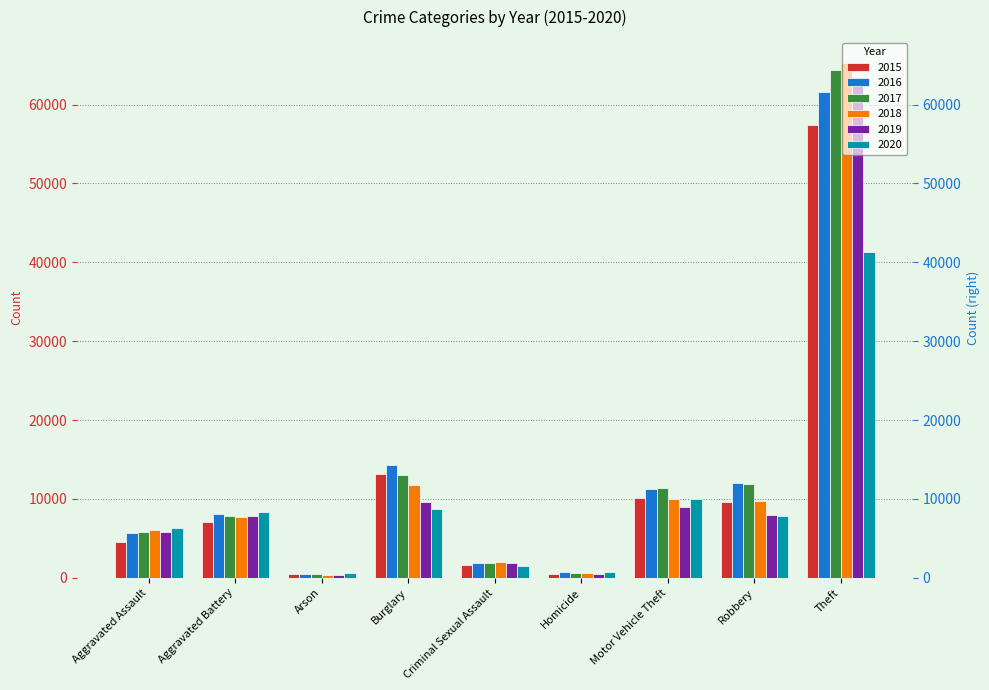

How many bars are there in total?

54